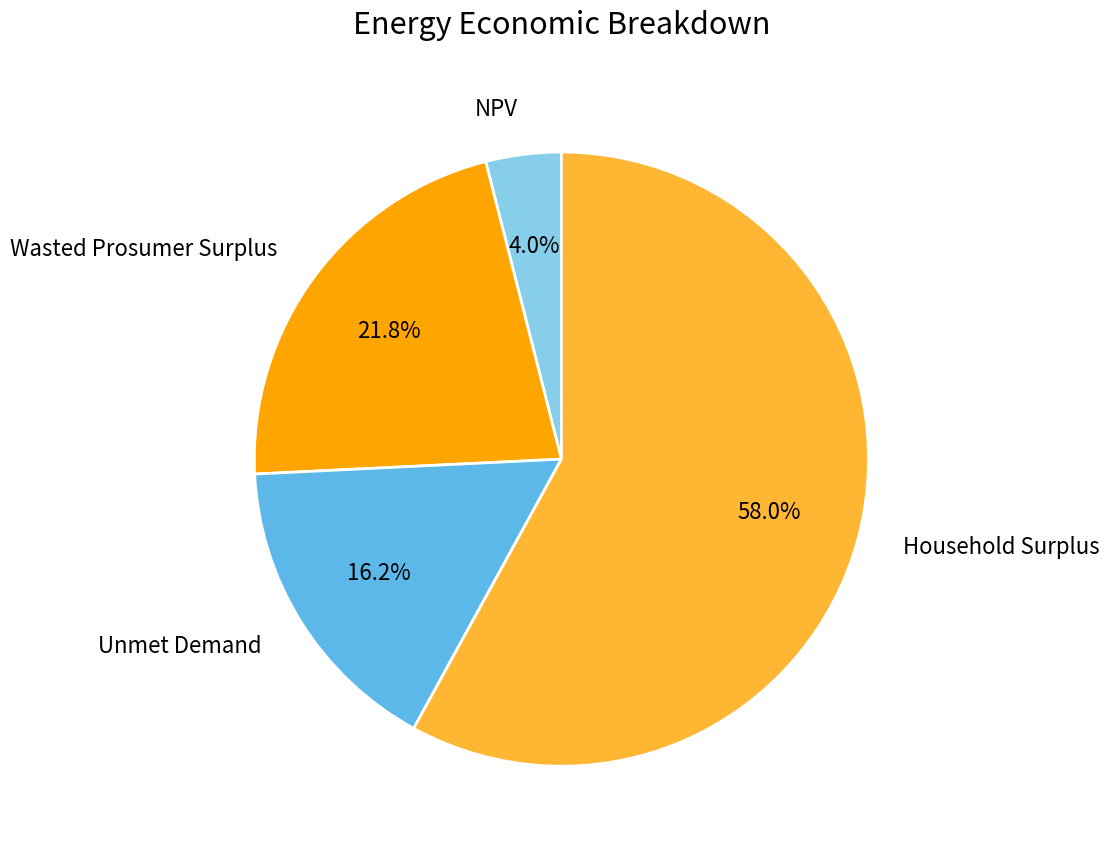

Which has a higher value, Wasted Prosumer Surplus or NPV?

Wasted Prosumer Surplus